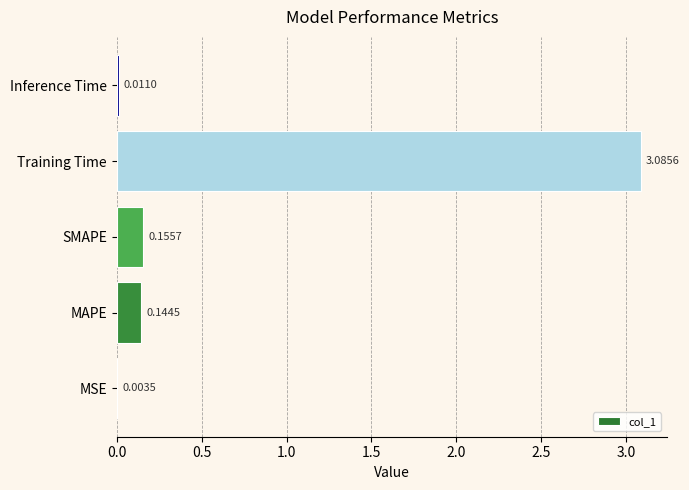

Where is the data nearest to the value 1?

SMAPE